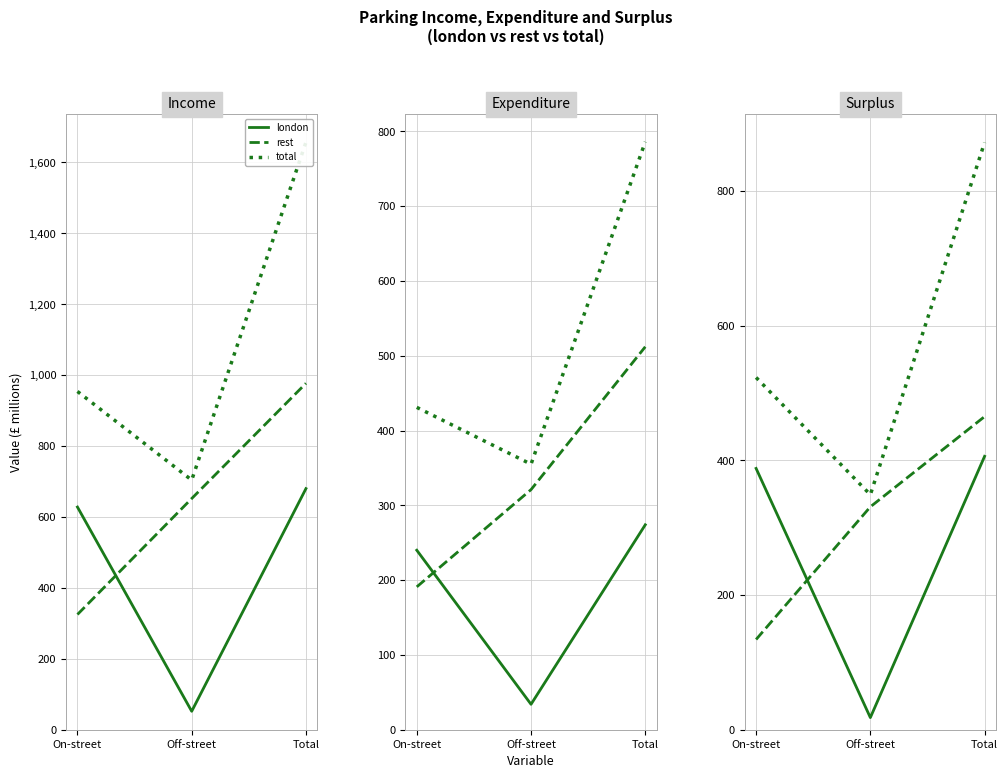

List the labels in order of london value, smallest first.

Off-street, On-street, Total